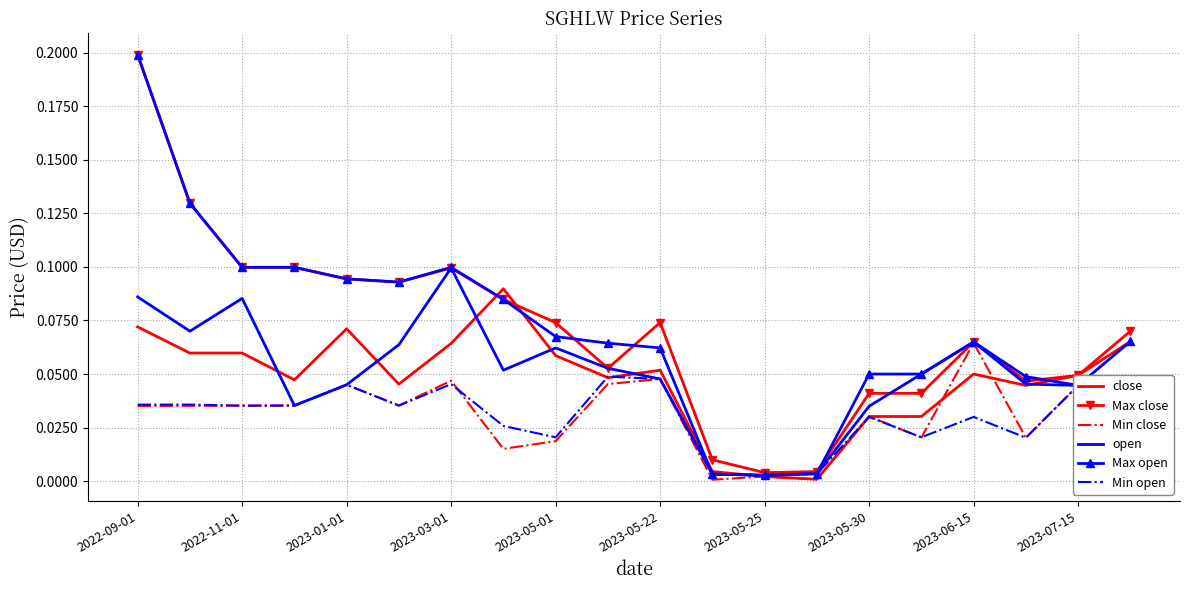

What is the difference between the maximum and minimum values in the Max close series?

0.2